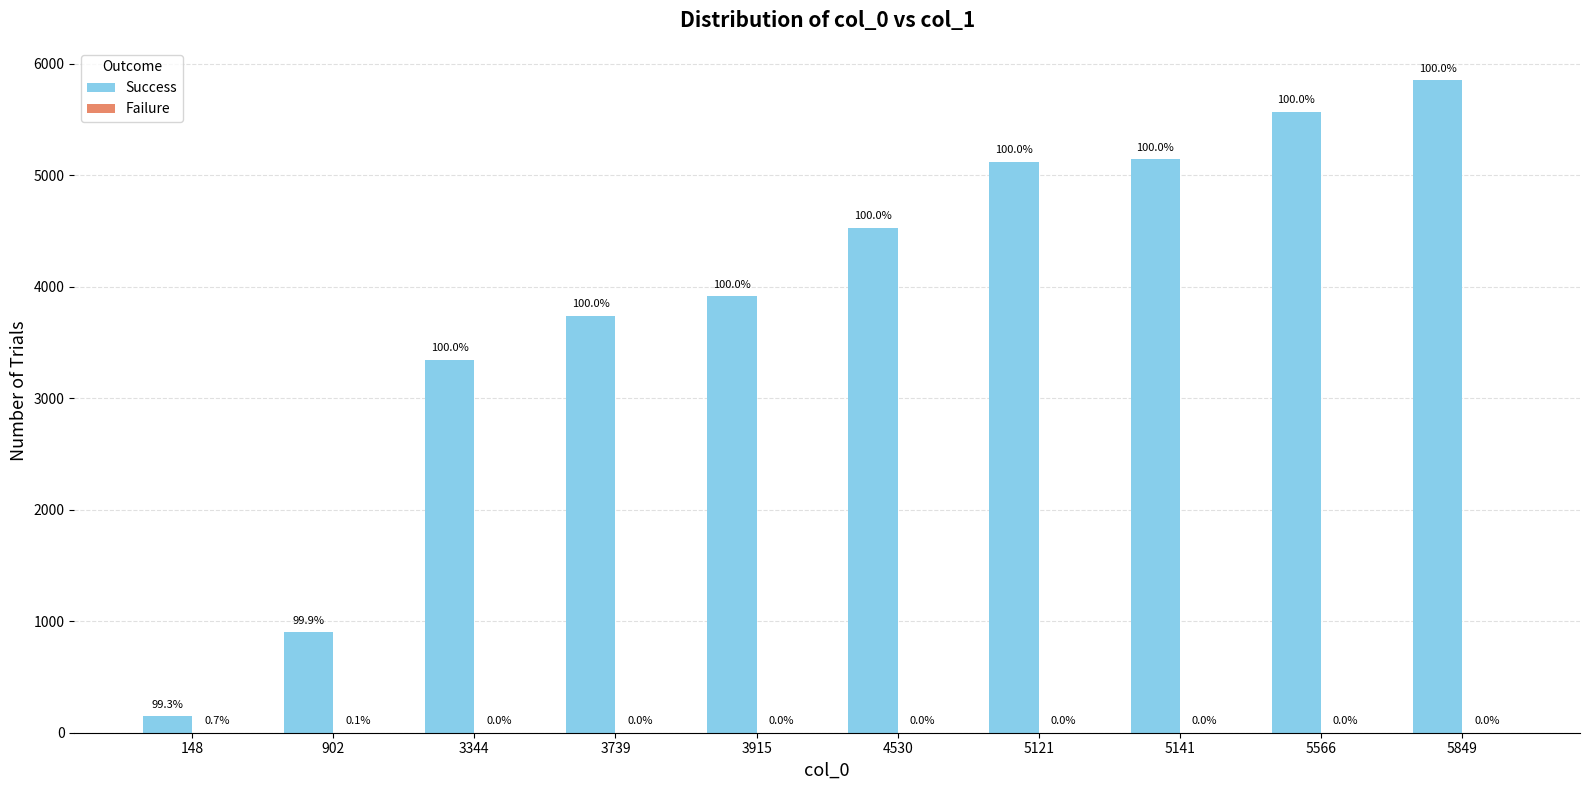

What is the total value across all series at 5141?

5142